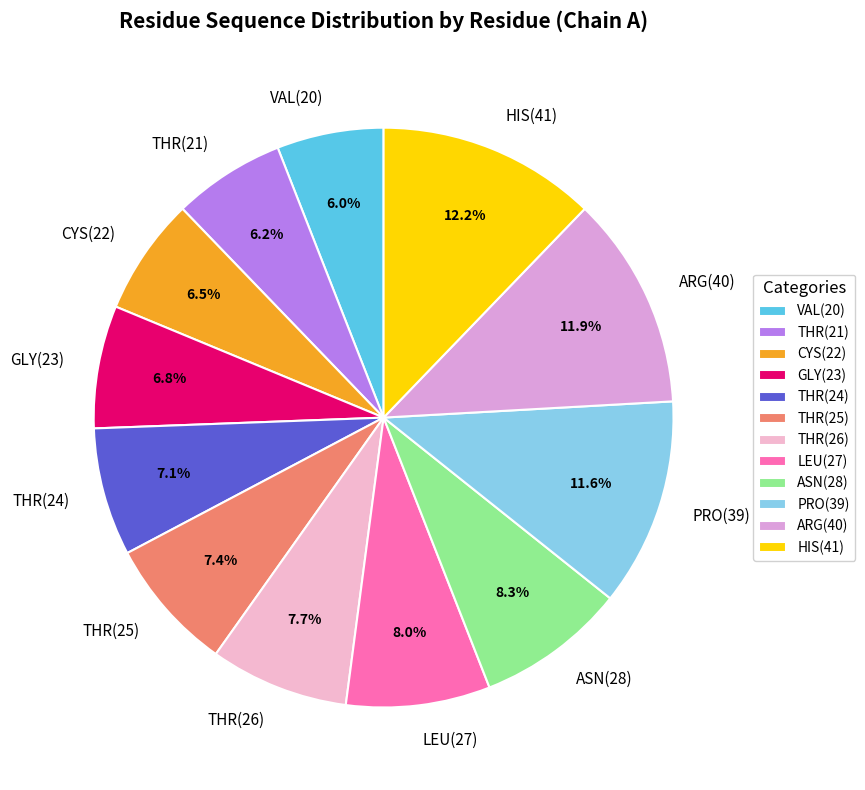

The VAL(20) slice represents 6% of the pie. True or false?

True